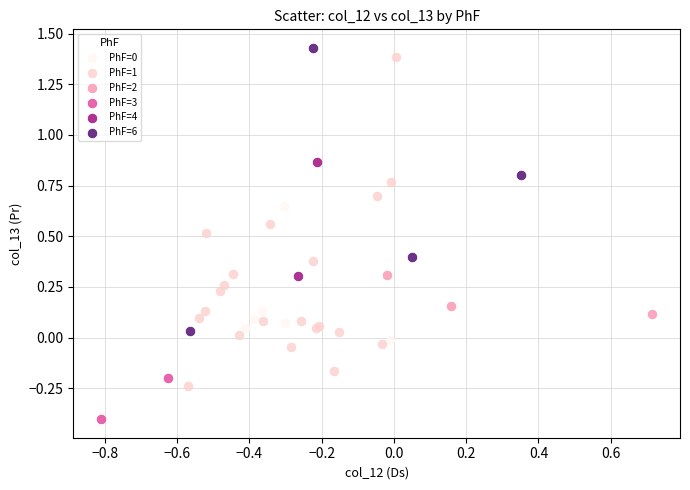

Which series contains the lowest Y value?

PhF=3